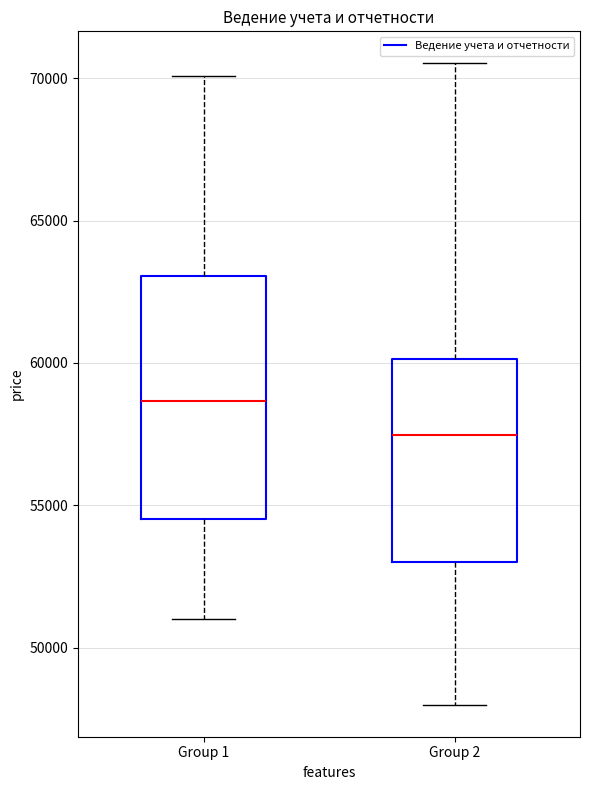

Reading left to right, read every box against the y-axis: the position of its median line, the range the box covers, and the ends of its whiskers. The values are not printed on the chart, so give them approximately, as read against the axis.

Group 1: median 58500, box 54500 to 63000, whiskers 51000 to 70000
Group 2: median 57500, box 53000 to 60000, whiskers 48000 to 70500